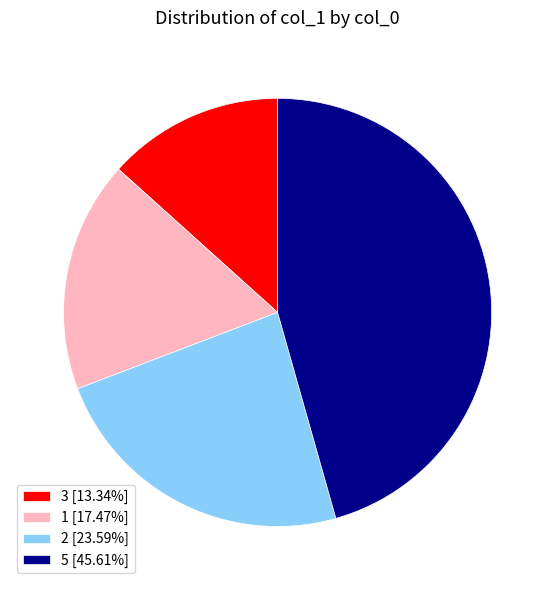

What is the ratio of the value at 3 to the value at 2?

0.6